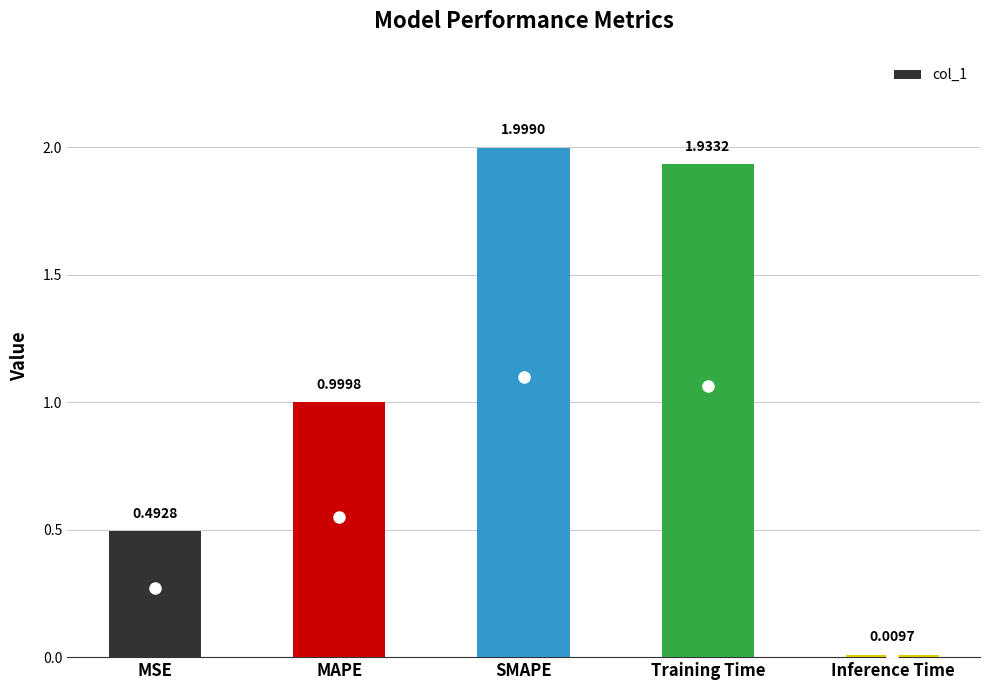

What is the label of the 5th bar from the left?

Inference Time